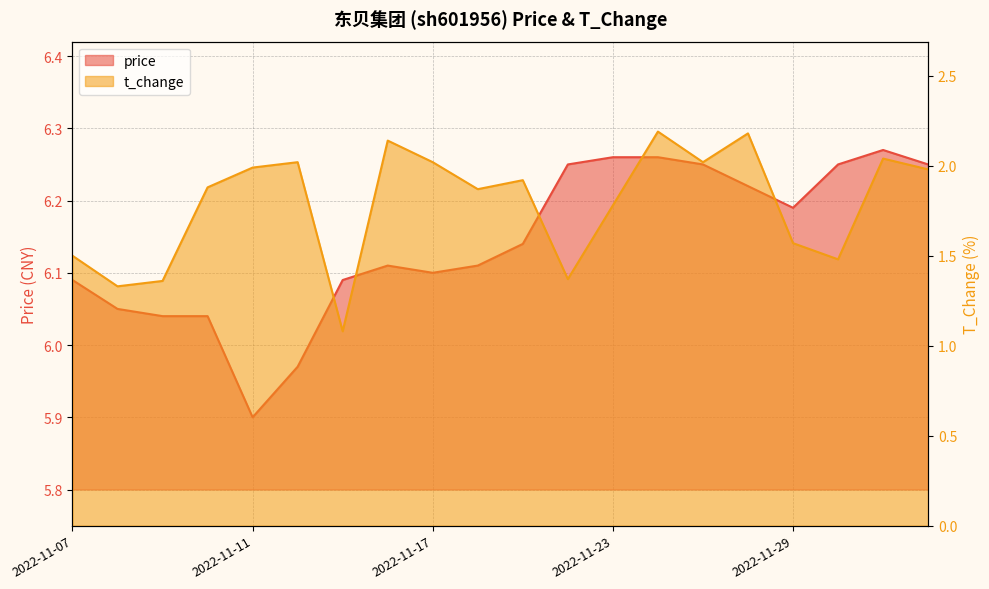

At which label does price first exceed 6?

2022-11-07